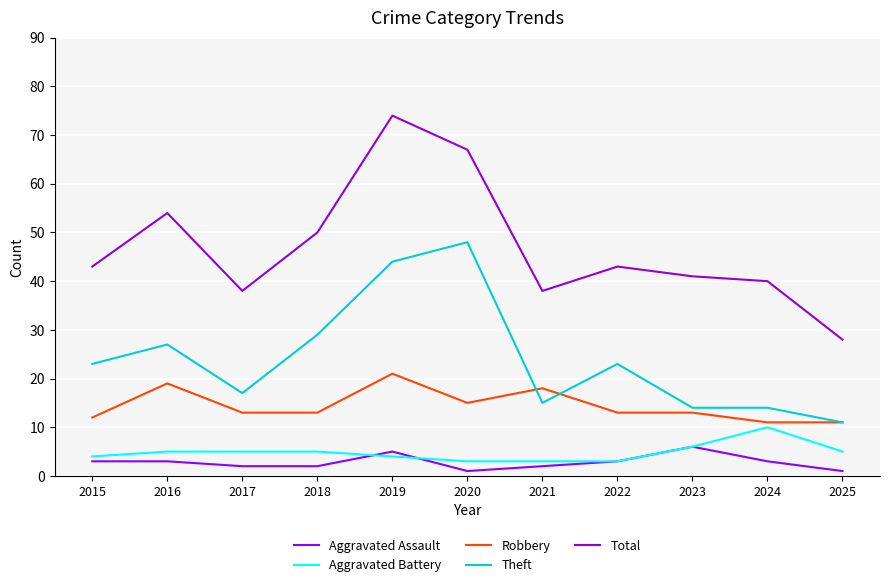

At which label does Theft reach its peak?

2020